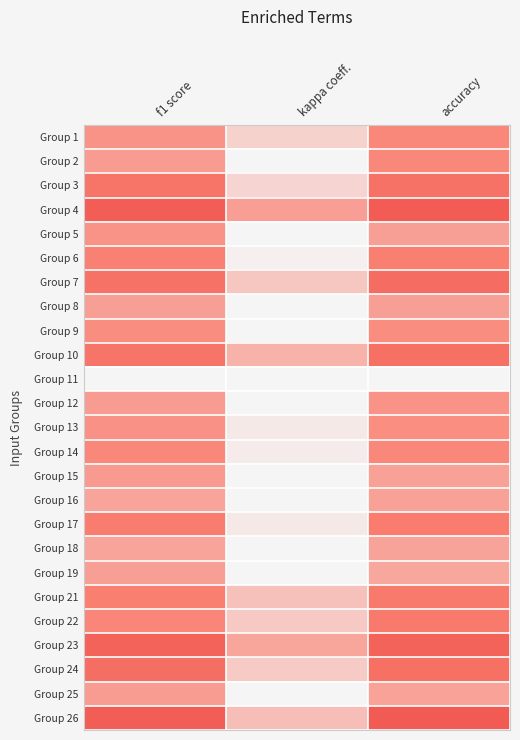

Reading left to right, extract all data points from this chart.

Group 1: f1 score=0.4	kappa coeff.=0.1	accuracy=0.5
Group 2: f1 score=0.4	kappa coeff.=0.0	accuracy=0.5
Group 3: f1 score=0.6	kappa coeff.=0.1	accuracy=0.6
Group 4: f1 score=0.7	kappa coeff.=0.4	accuracy=0.7
Group 5: f1 score=0.4	kappa coeff.=0.0	accuracy=0.4
Group 6: f1 score=0.5	kappa coeff.=0.0	accuracy=0.5
Group 7: f1 score=0.6	kappa coeff.=0.2	accuracy=0.6
Group 8: f1 score=0.4	kappa coeff.=0.0	accuracy=0.4
Group 9: f1 score=0.4	kappa coeff.=0.0	accuracy=0.4
Group 10: f1 score=0.6	kappa coeff.=0.3	accuracy=0.6
Group 11: f1 score=0.0	kappa coeff.=0.0	accuracy=0.0
Group 12: f1 score=0.4	kappa coeff.=0.0	accuracy=0.4
Group 13: f1 score=0.4	kappa coeff.=0.1	accuracy=0.4
Group 14: f1 score=0.5	kappa coeff.=0.0	accuracy=0.5
Group 15: f1 score=0.4	kappa coeff.=0.0	accuracy=0.4
Group 16: f1 score=0.3	kappa coeff.=0.0	accuracy=0.4
Group 17: f1 score=0.5	kappa coeff.=0.1	accuracy=0.5
Group 18: f1 score=0.3	kappa coeff.=0.0	accuracy=0.3
Group 19: f1 score=0.4	kappa coeff.=0.0	accuracy=0.3
Group 21: f1 score=0.5	kappa coeff.=0.2	accuracy=0.5
Group 22: f1 score=0.5	kappa coeff.=0.2	accuracy=0.5
Group 23: f1 score=0.7	kappa coeff.=0.3	accuracy=0.7
Group 24: f1 score=0.6	kappa coeff.=0.2	accuracy=0.6
Group 25: f1 score=0.4	kappa coeff.=0.0	accuracy=0.4
Group 26: f1 score=0.7	kappa coeff.=0.2	accuracy=0.7